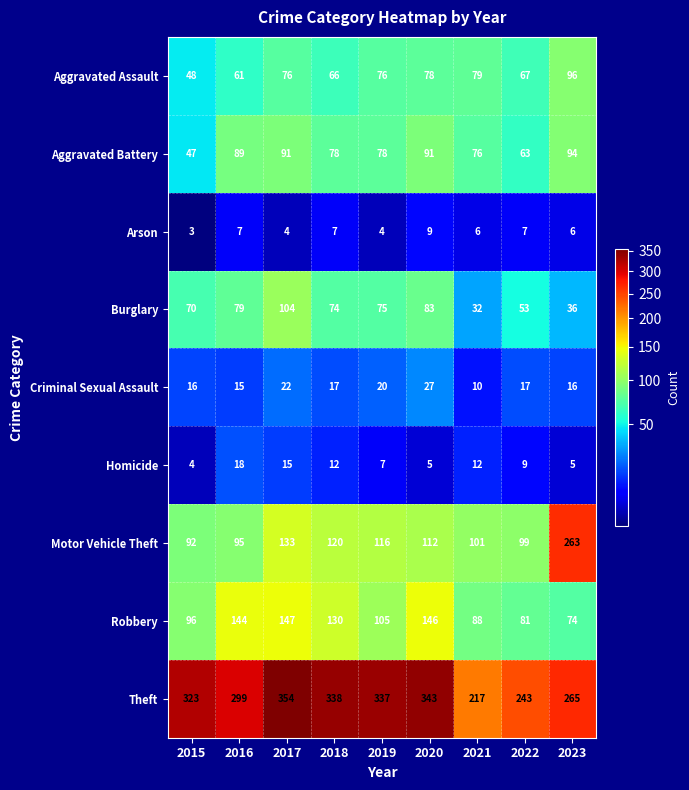

What is the maximum value shown in the chart?

354